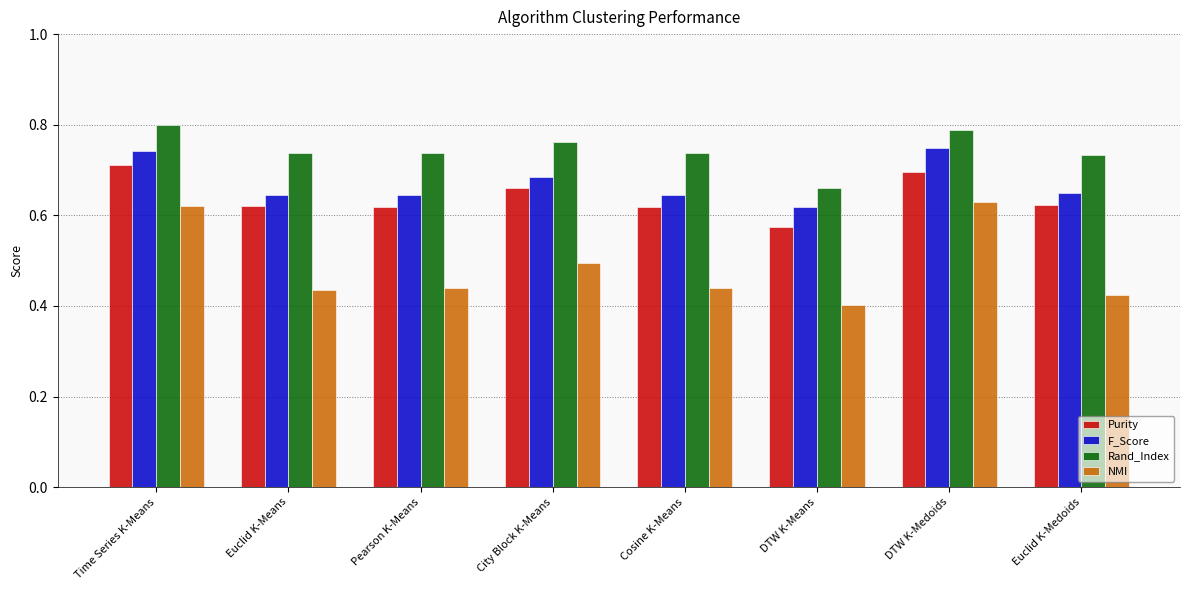

Count the Purity values in the range 0 to 1.

8